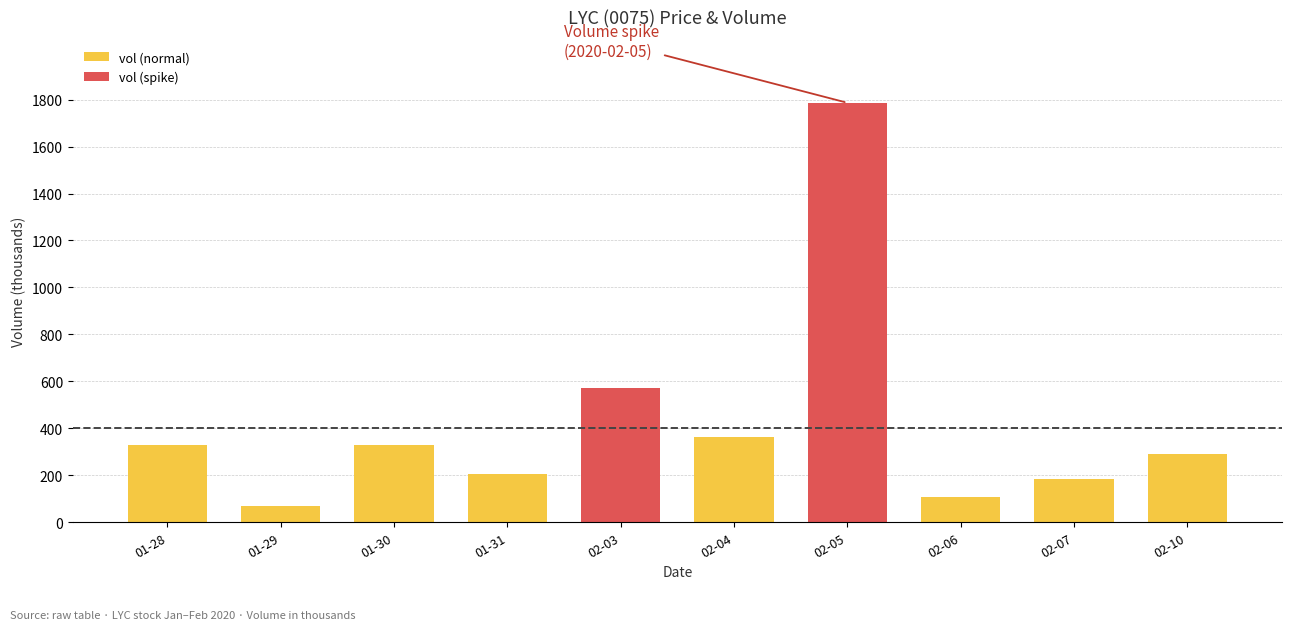

What is the maximum value for vol (spike)?

1786.3